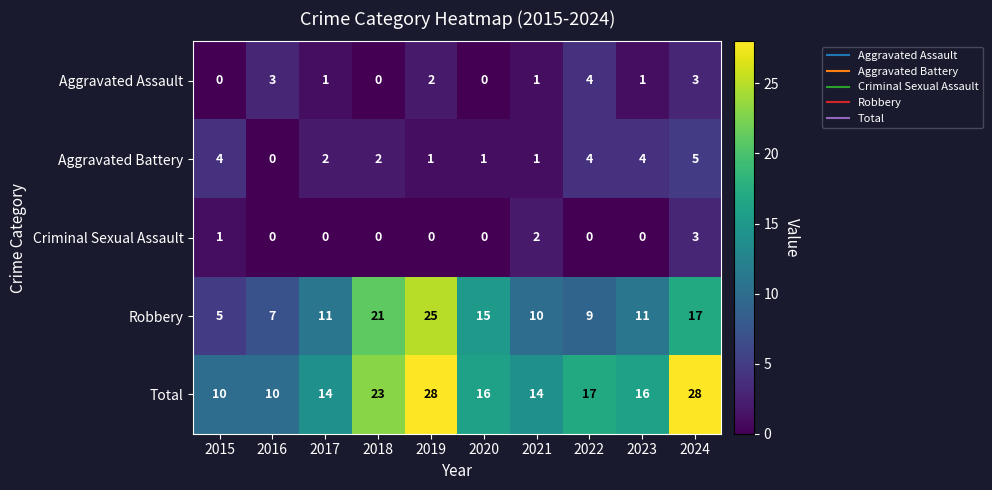

Rank the series at 2017 from highest to lowest value.

Total, Robbery, Aggravated Battery, Aggravated Assault, Criminal Sexual Assault